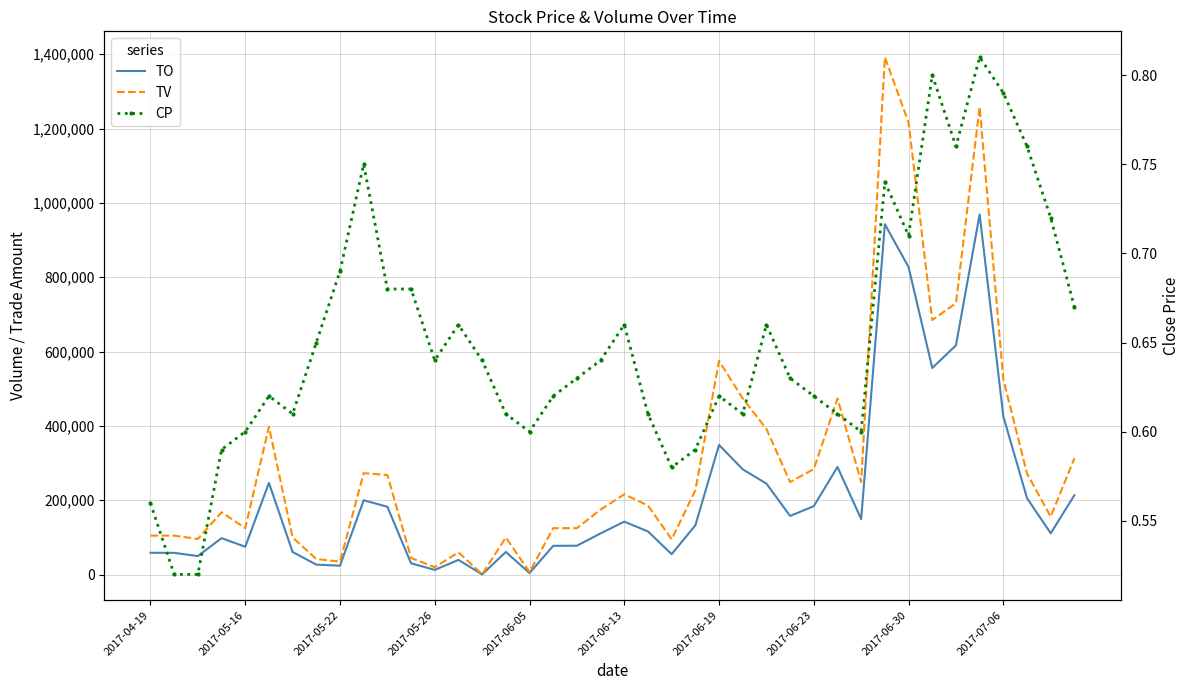

What position from the left is 2017-07-06?

10